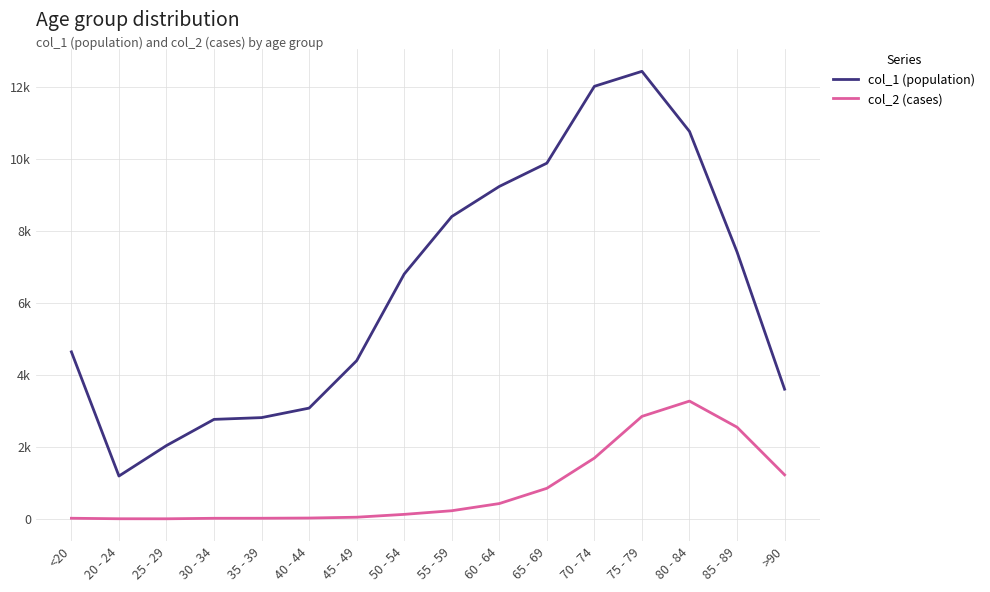

True or false: col_2 (cases) and col_1 (population) cross at least once.

False